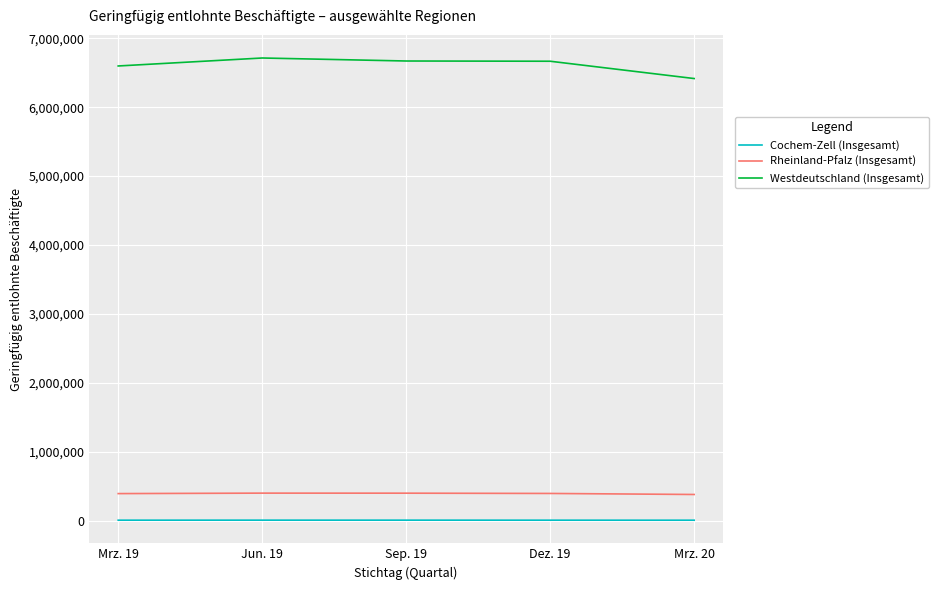

Rank the series at Dez. 19 from highest to lowest value.

Westdeutschland (Insgesamt), Rheinland-Pfalz (Insgesamt), Cochem-Zell (Insgesamt)